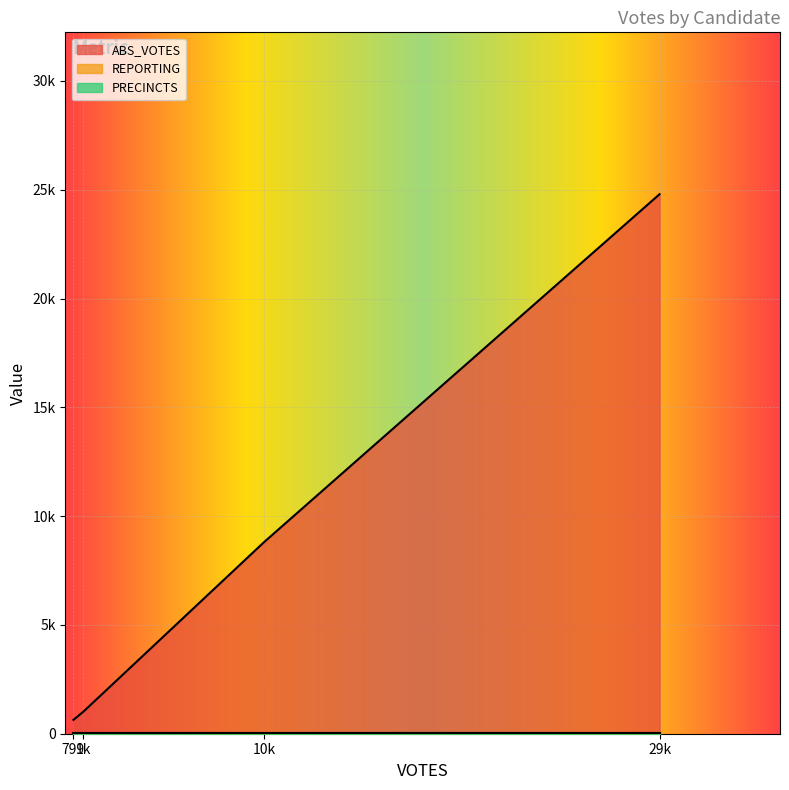

Which series has the largest range (max minus min)?

ABS_VOTES